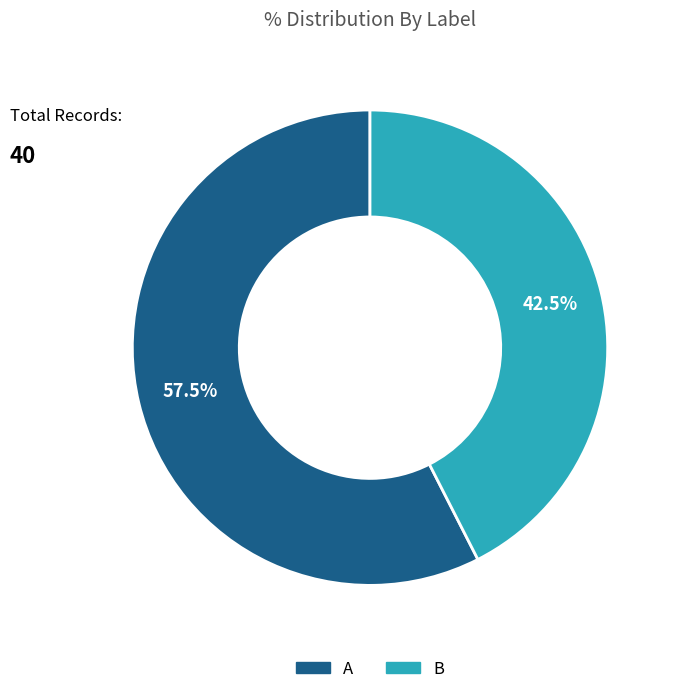

Combined, do A and B account for over 50%?

Yes